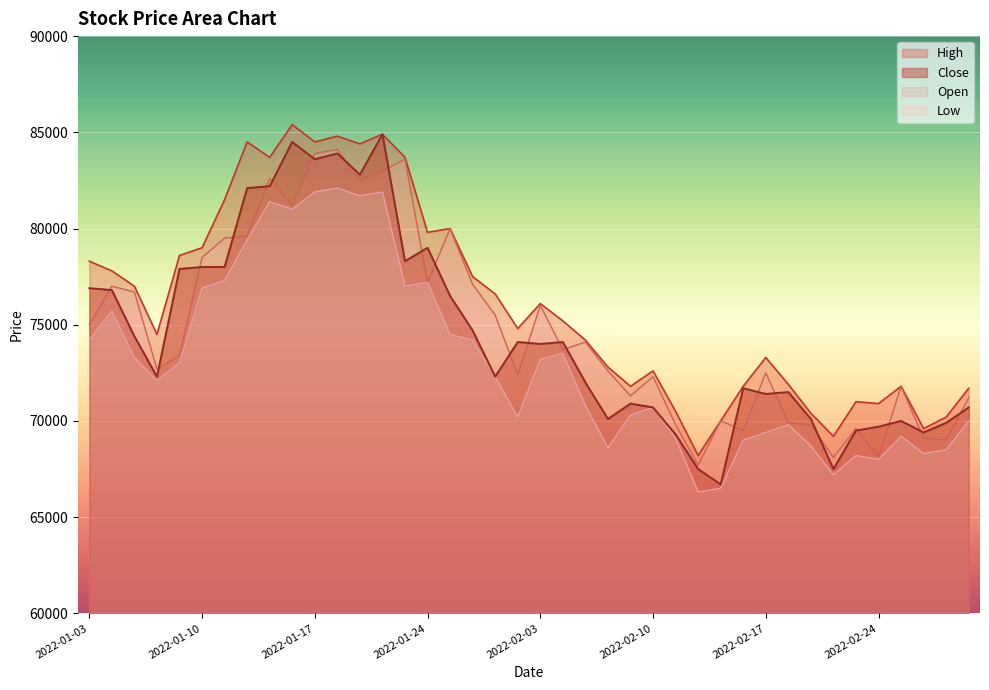

What is the highest value of the Close series?

84900